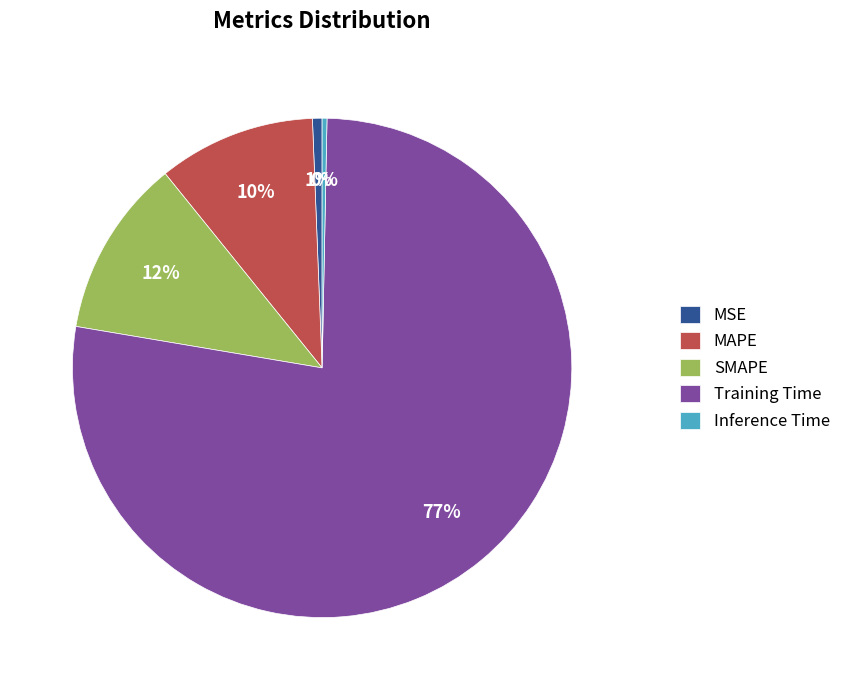

Is there any slice that represents more than half of the pie?

Yes